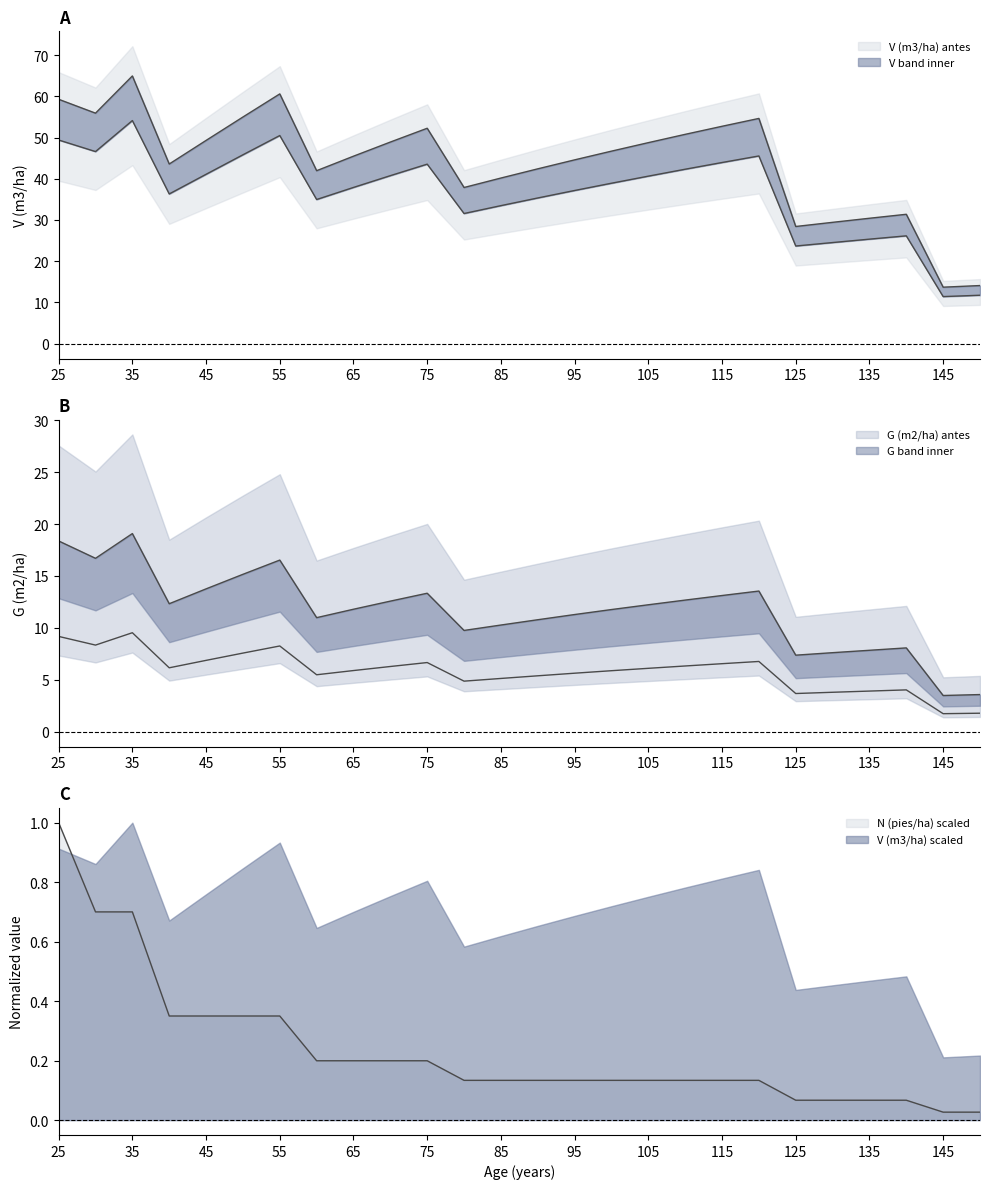

Which has a higher value, 80 or 130?

80